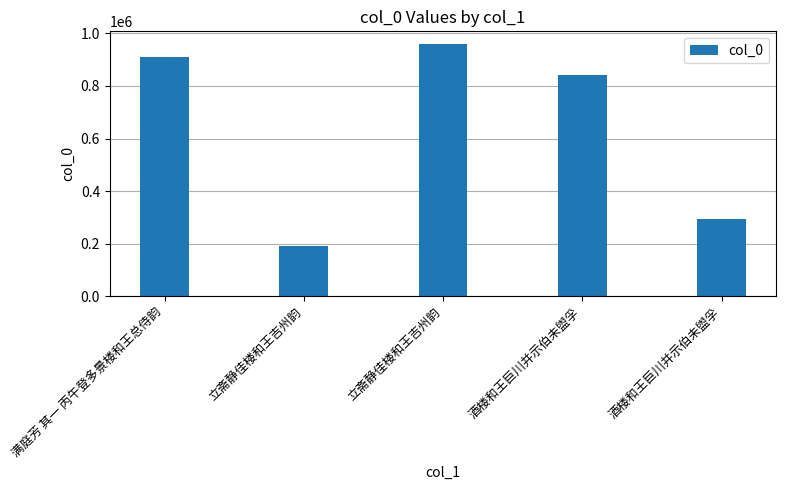

At which label does the data first exceed 842481?

满庭芳 其一 丙午登多景楼和王总侍韵